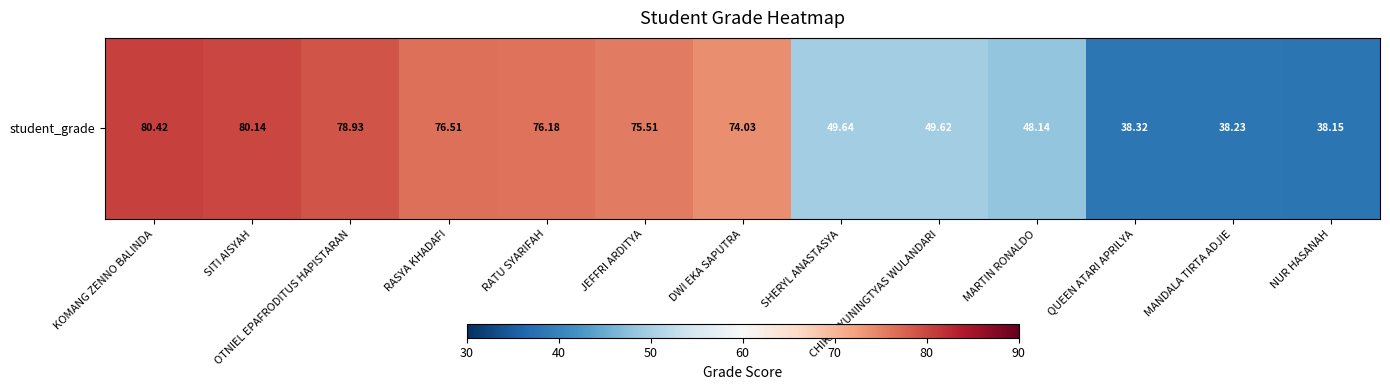

What is the ratio of the value at DWI EKA SAPUTRA to the value at SHERYL ANASTASYA?

1.5